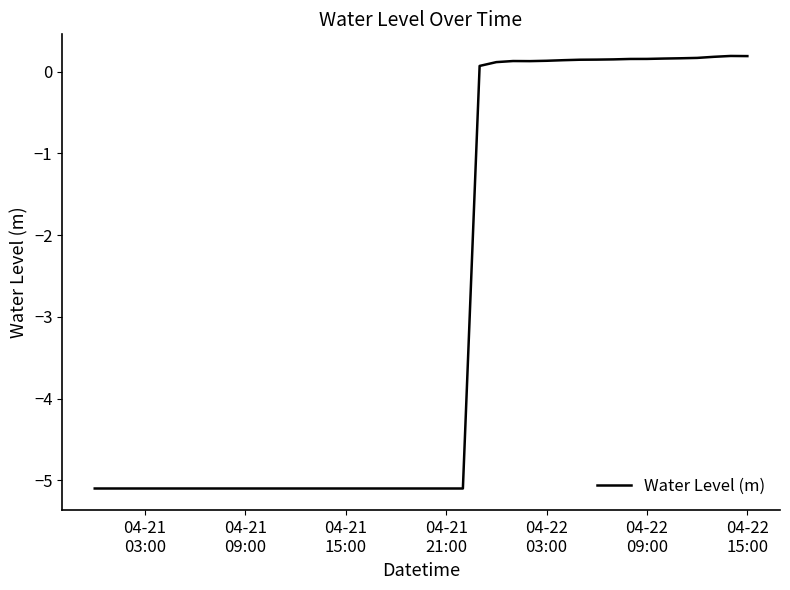

What is the smallest value displayed?

-5.1